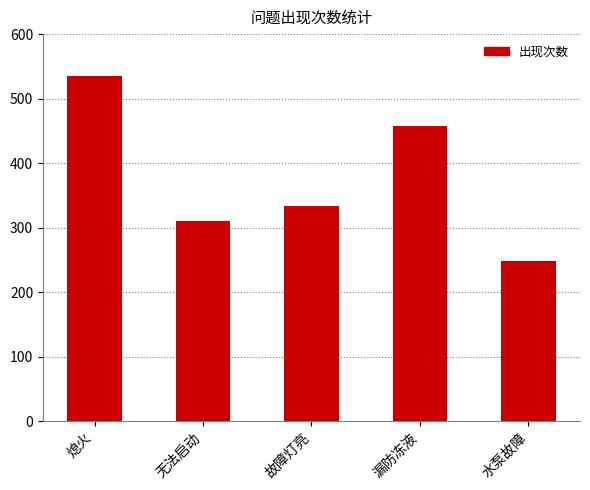

What is the label of the 3rd bar from the right?

故障灯亮